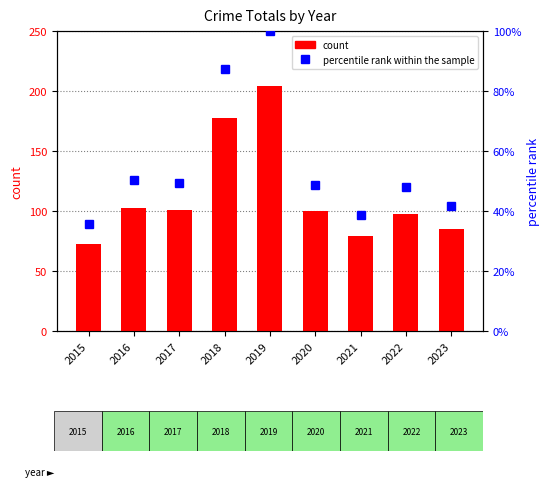

What is the difference between the maximum and minimum values in the percentile rank within the sample series?

64.3